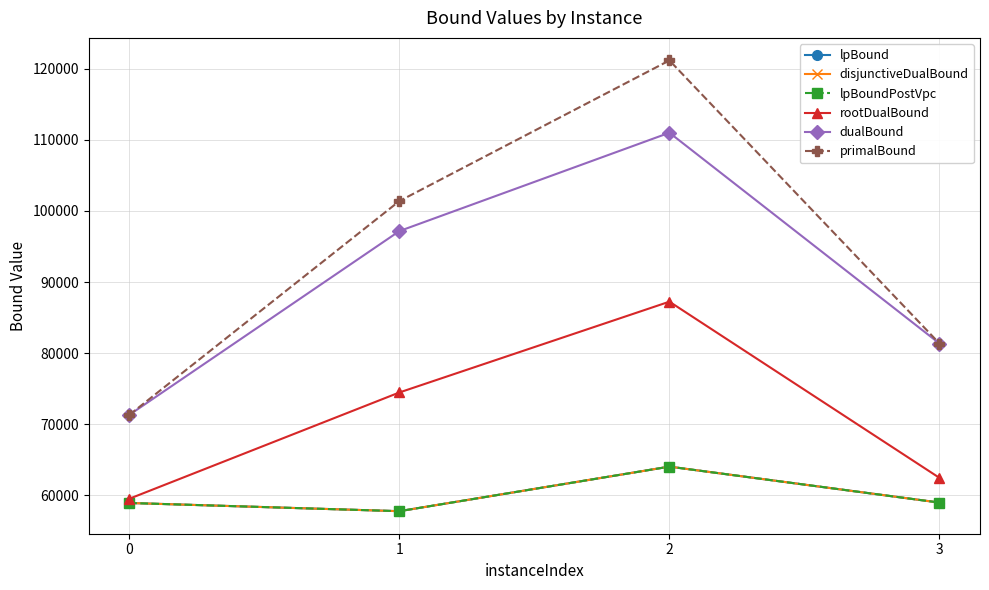

True or false: rootDualBound has more than 2 interior local peaks.

False